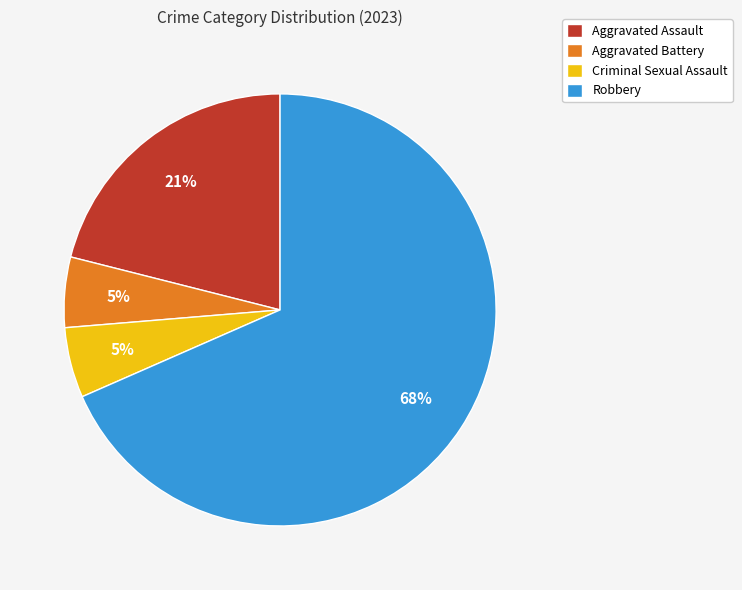

Which slice is the largest?

Robbery